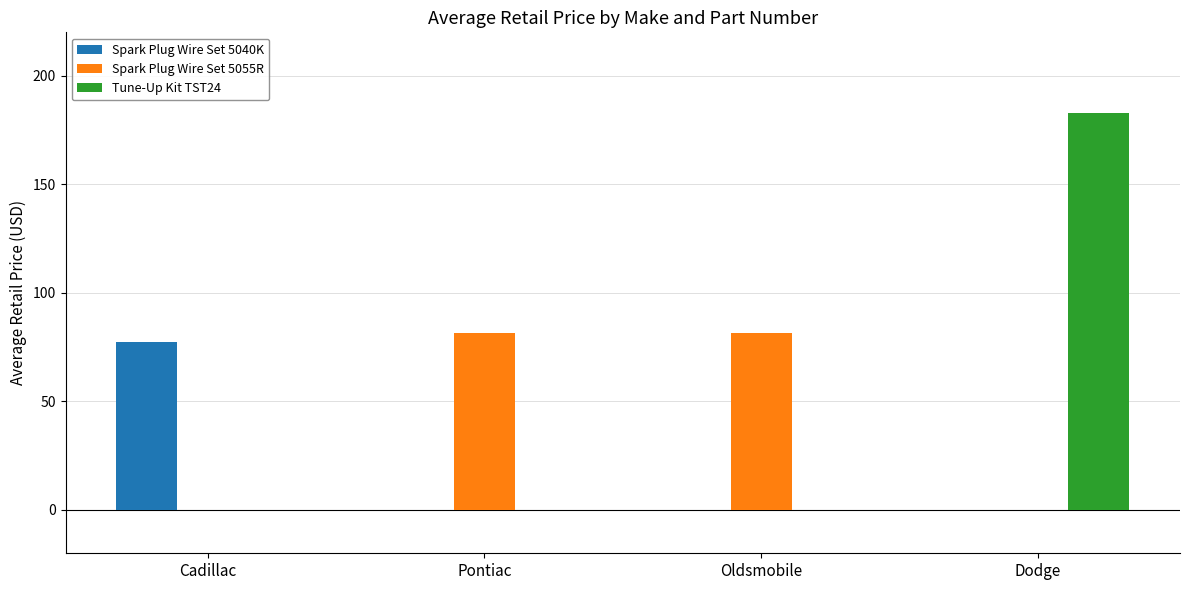

True or false: Tune-Up Kit TST24 has a value of -117.0 at Pontiac.

False